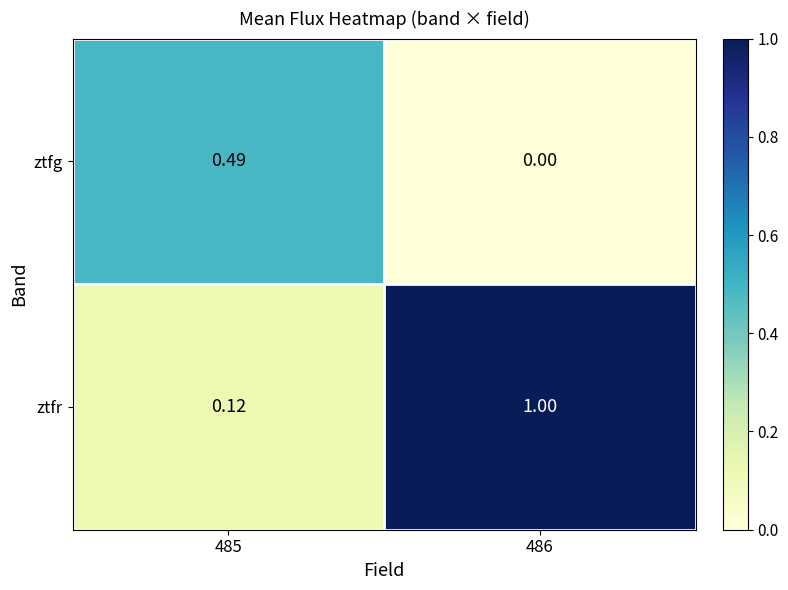

Rank the series by their maximum value, from lowest to highest.

ztfg, ztfr